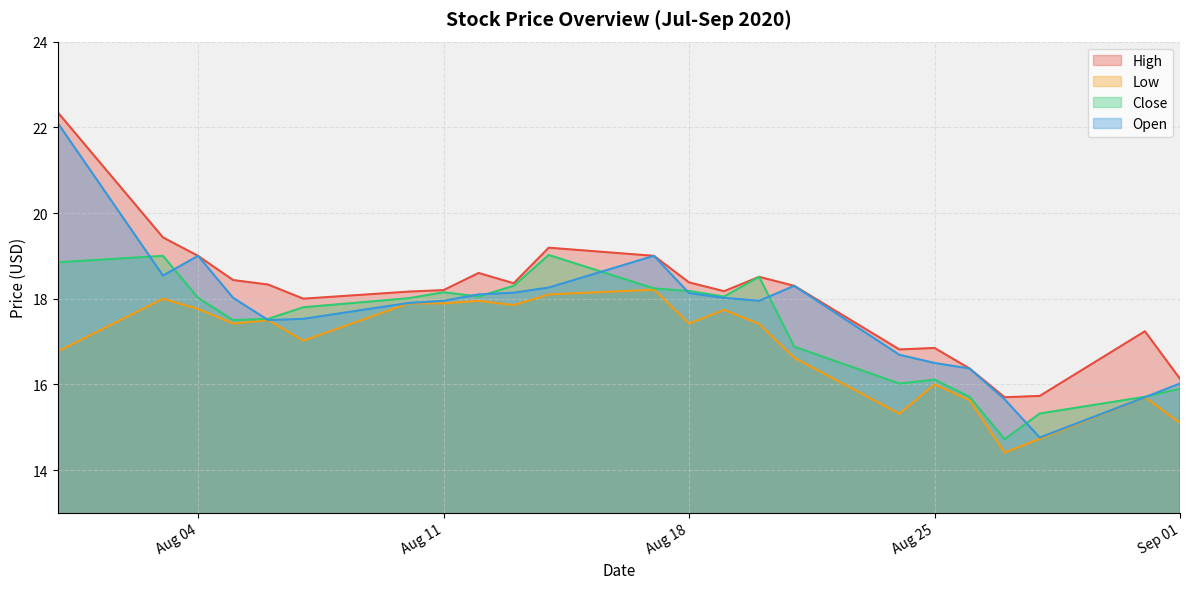

How many data points in Open are less than 17?

7